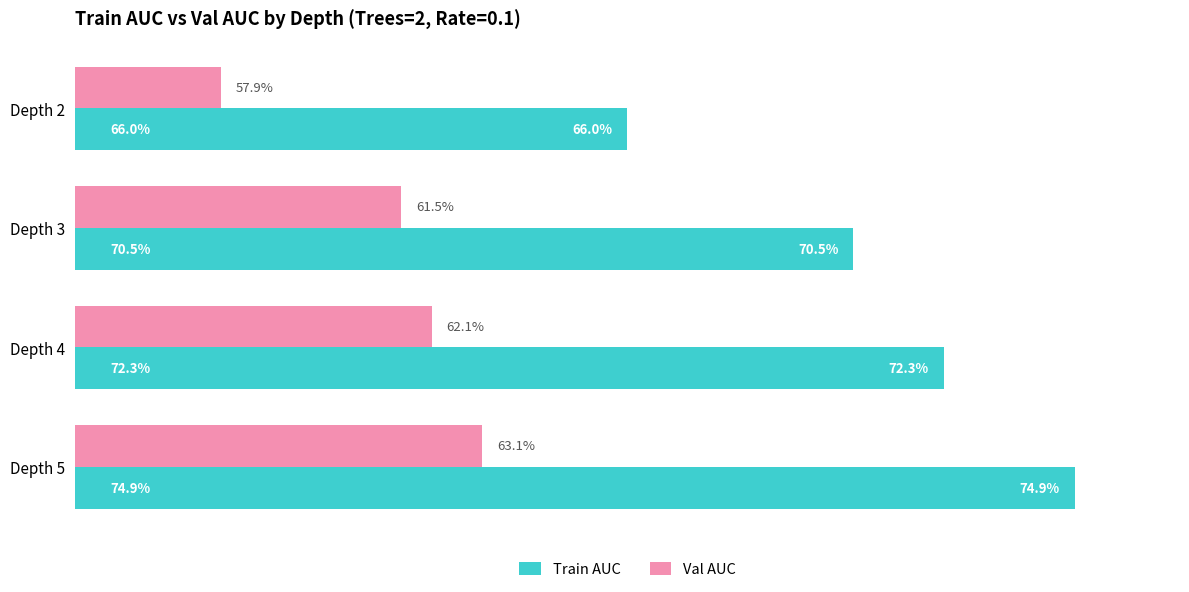

Are the bars grouped side by side (vs. stacked)?

Yes